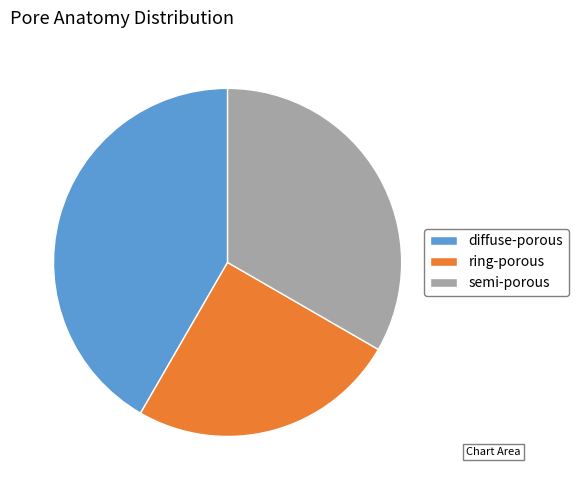

Rank the categories by value from highest to lowest.

diffuse-porous, semi-porous, ring-porous